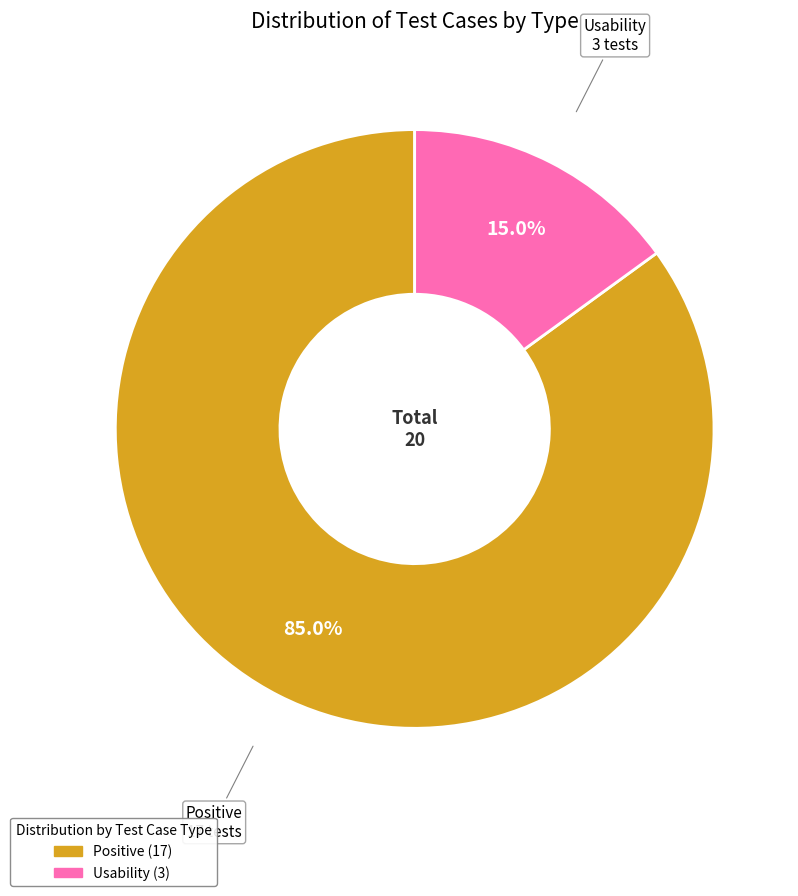

Do Positive and Usability together represent more than half of the pie?

Yes